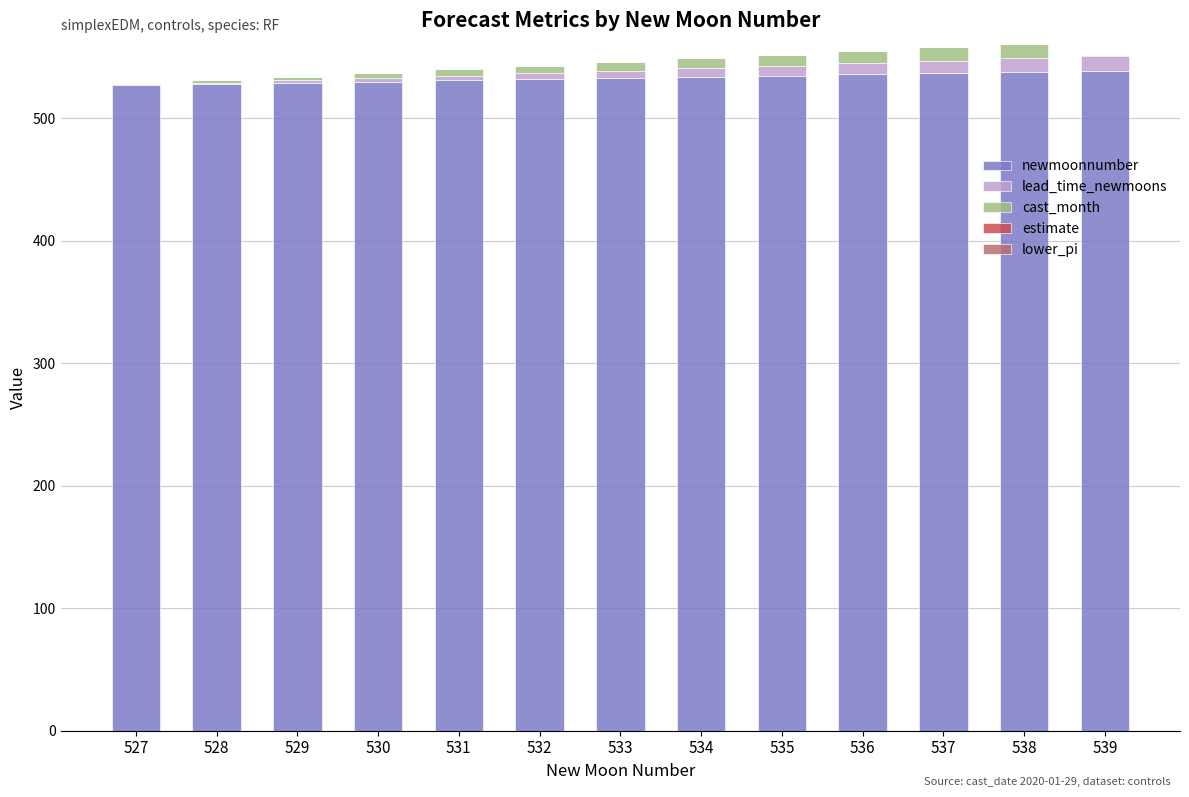

The newmoonnumber series shows 798 at 530. True or false?

False